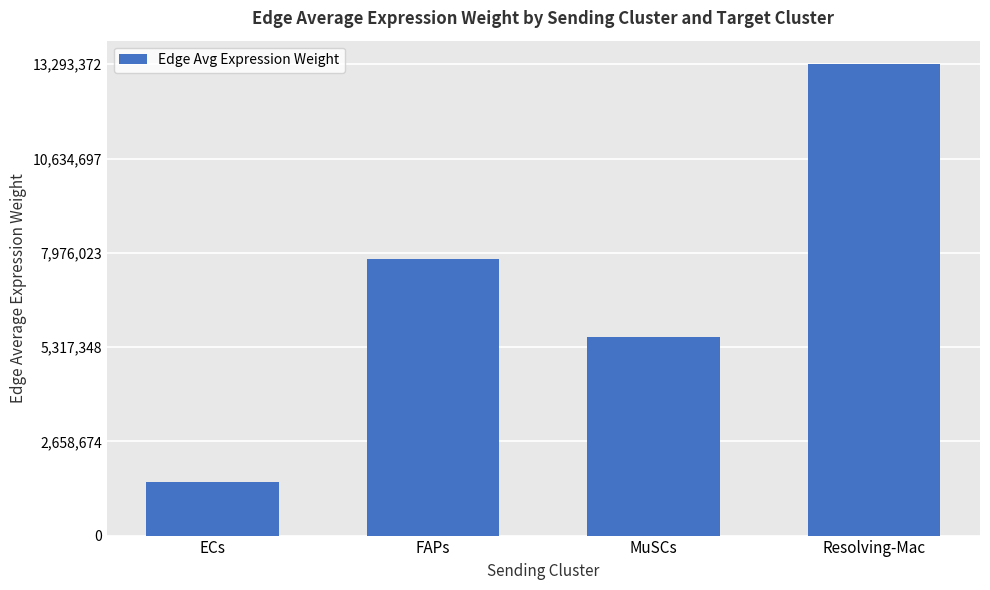

How many values exceed 7794511?

2